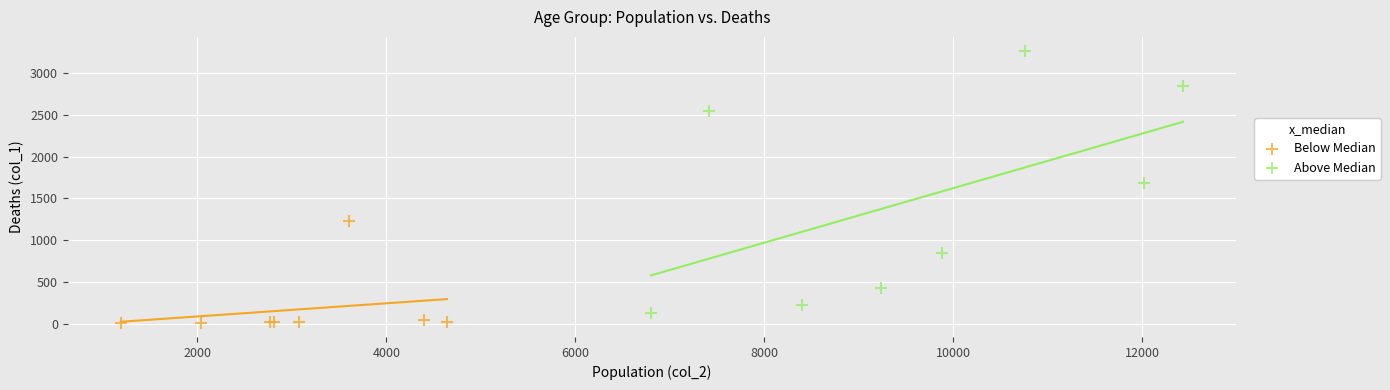

Which series reaches the maximum Y coordinate?

Above Median